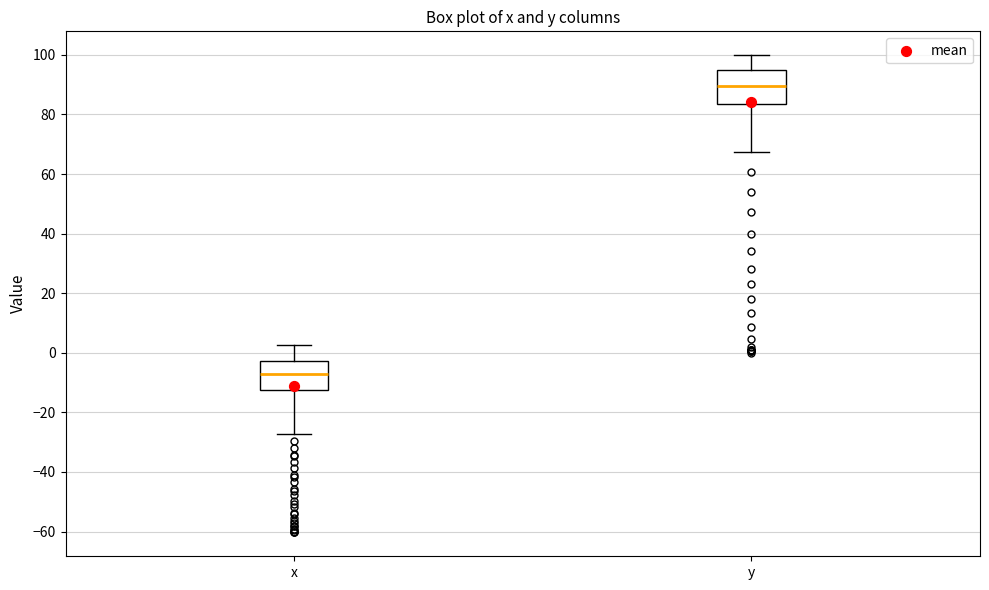

Reading left to right, transcribe this box plot: for each box, give where its median line is, the range the box spans, and where its two whiskers end, as read against the y-axis. The values are not printed on the chart, so give them approximately, as read against the axis.

x: median -8, box -12 to -2, whiskers -28 to 2
y: median 90, box 84 to 96, whiskers 68 to 100